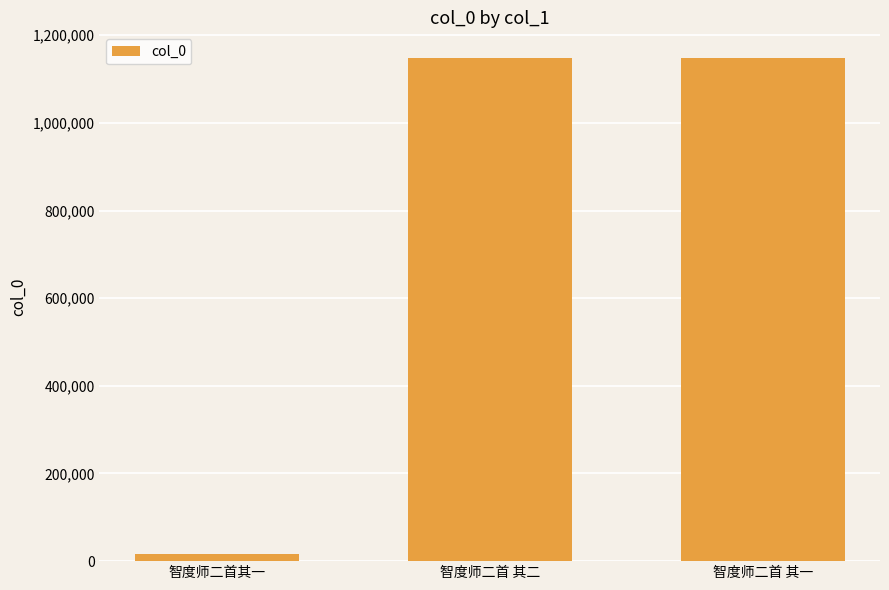

Count the number of categories in the chart.

3